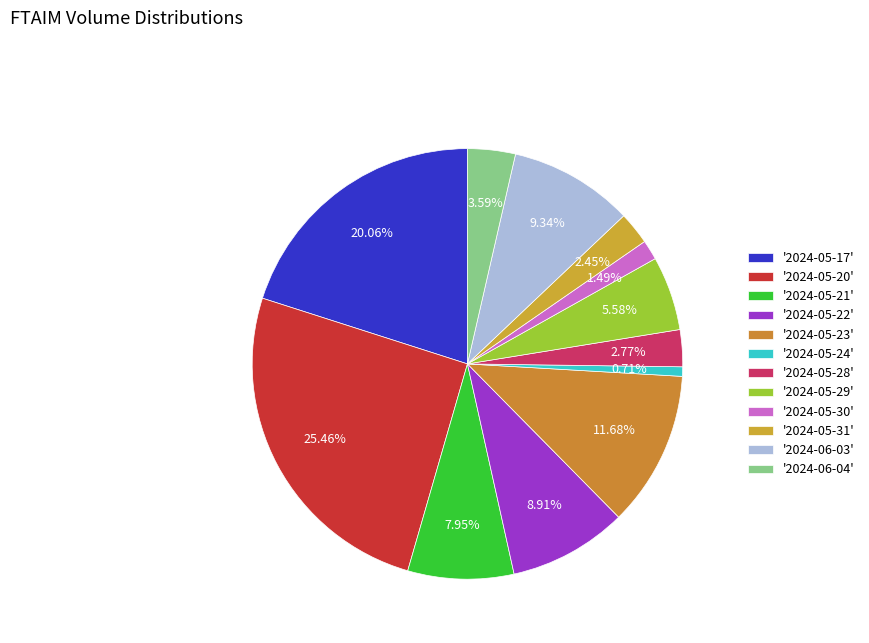

How many slices are in this pie chart?

12